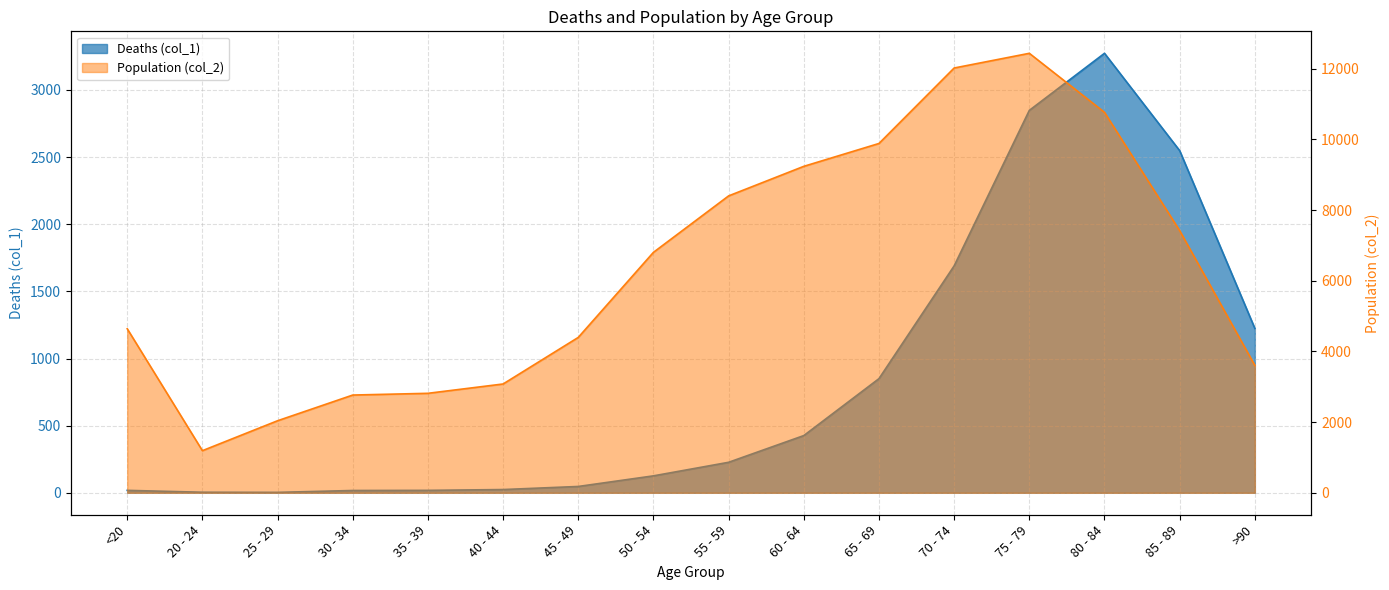

At 20 - 24, list the series in order from smallest to largest.

Deaths (col_1), Population (col_2)